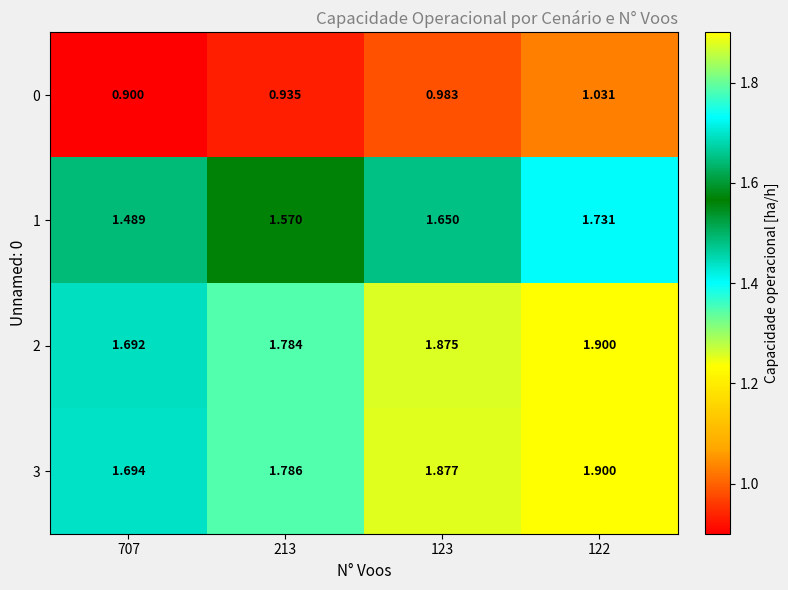

Is the value of 2 at 122 greater than the value of 1 at 123?

Yes